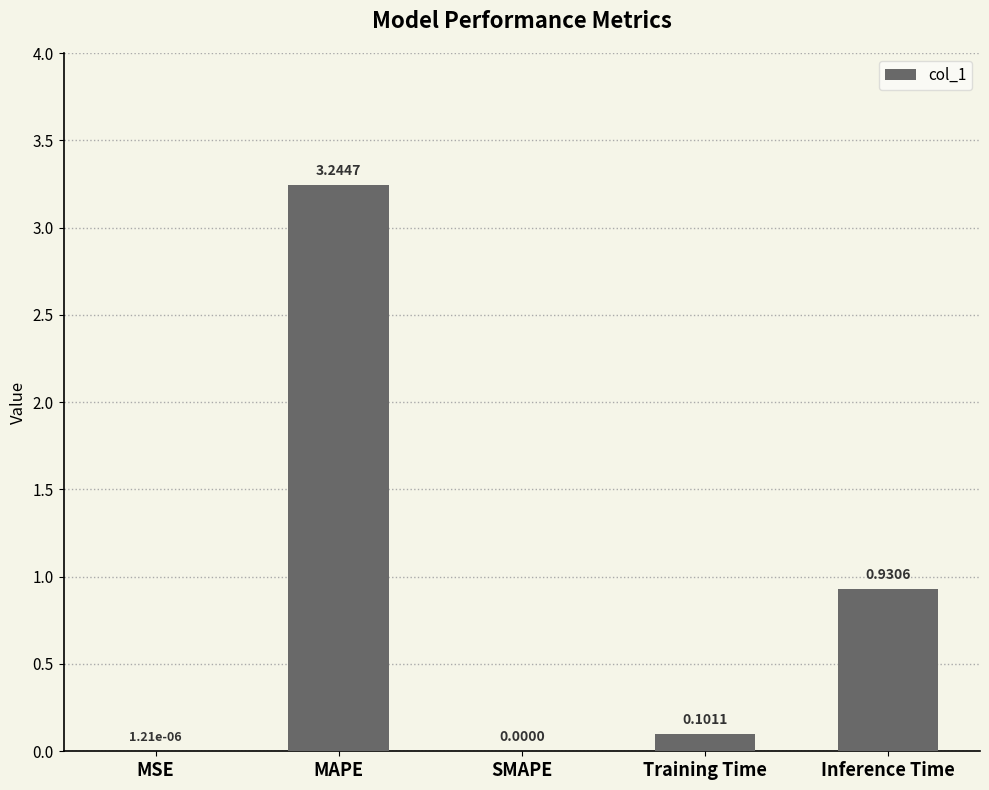

What is the sum of all values?

4.3